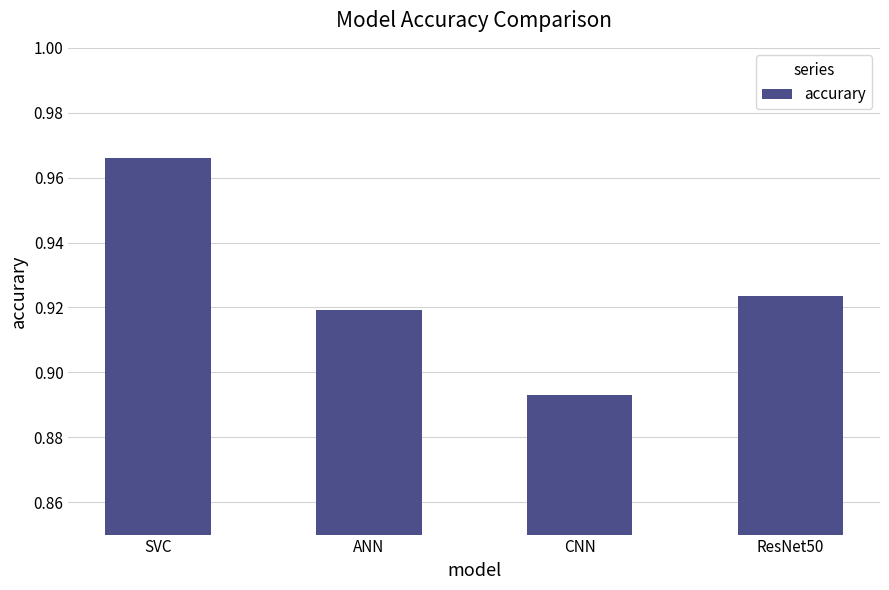

What is the label of the 2nd bar from the right?

CNN